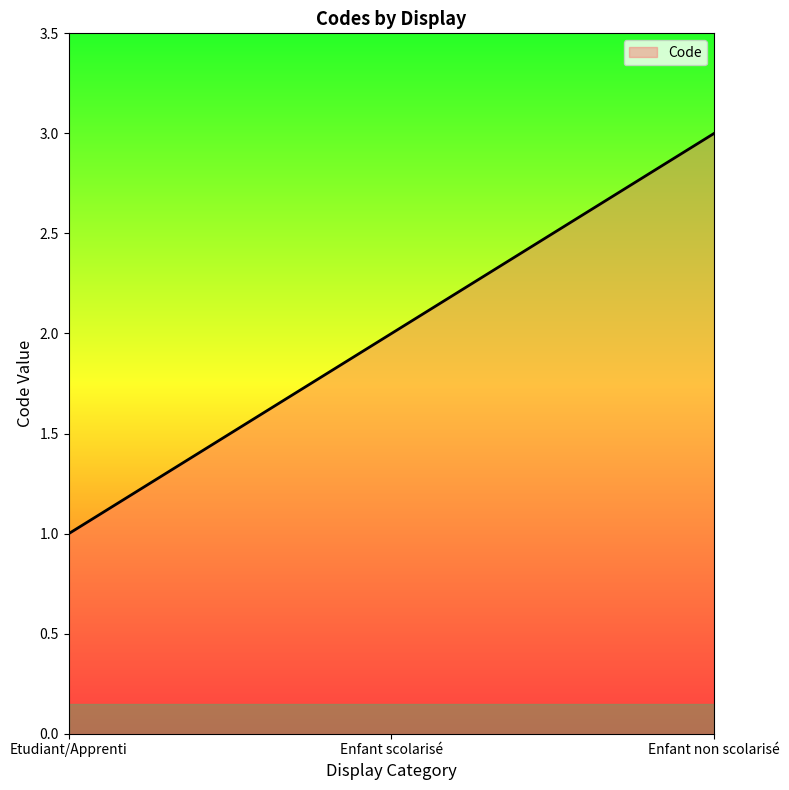

What is the sum of all values?

6